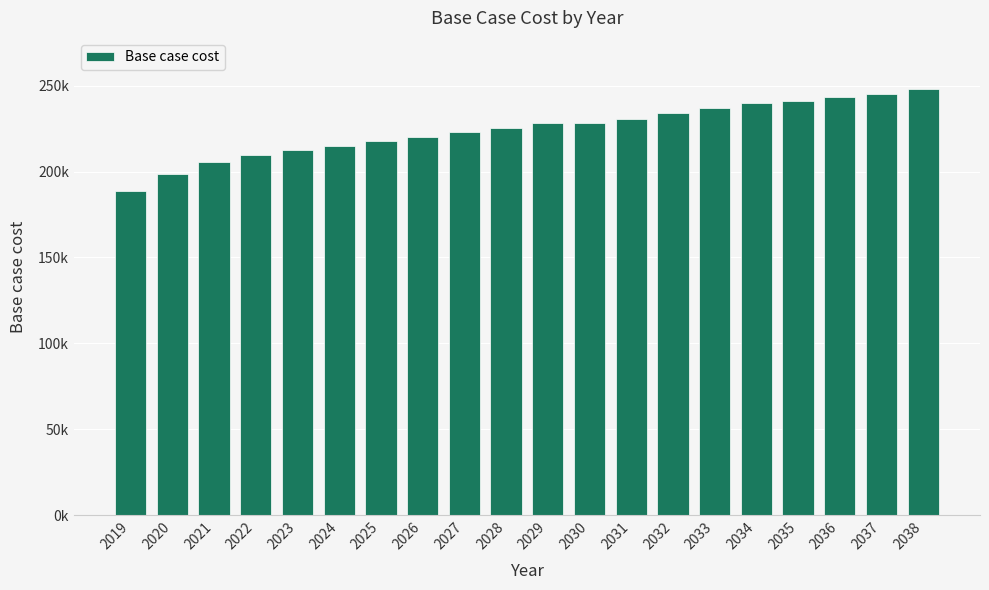

Does the chart contain any negative values?

No